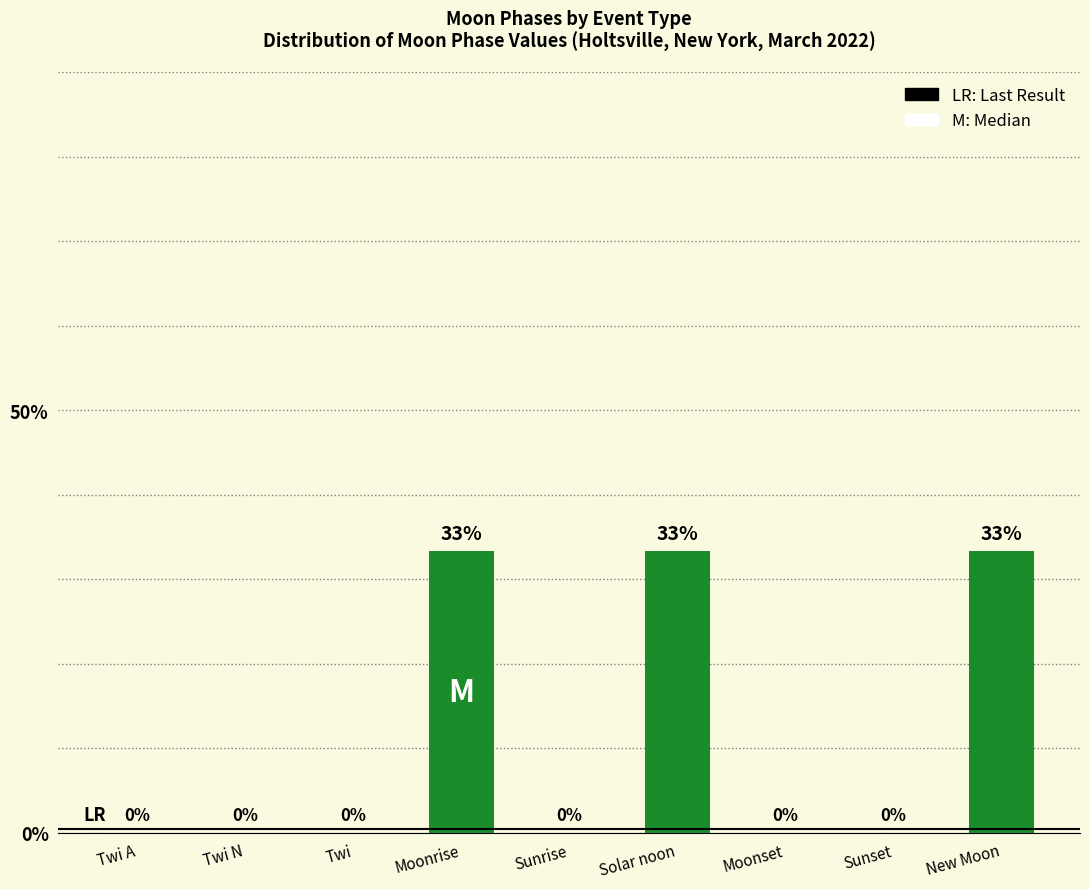

True or false: the data shows -17.0 at Moonset.

False